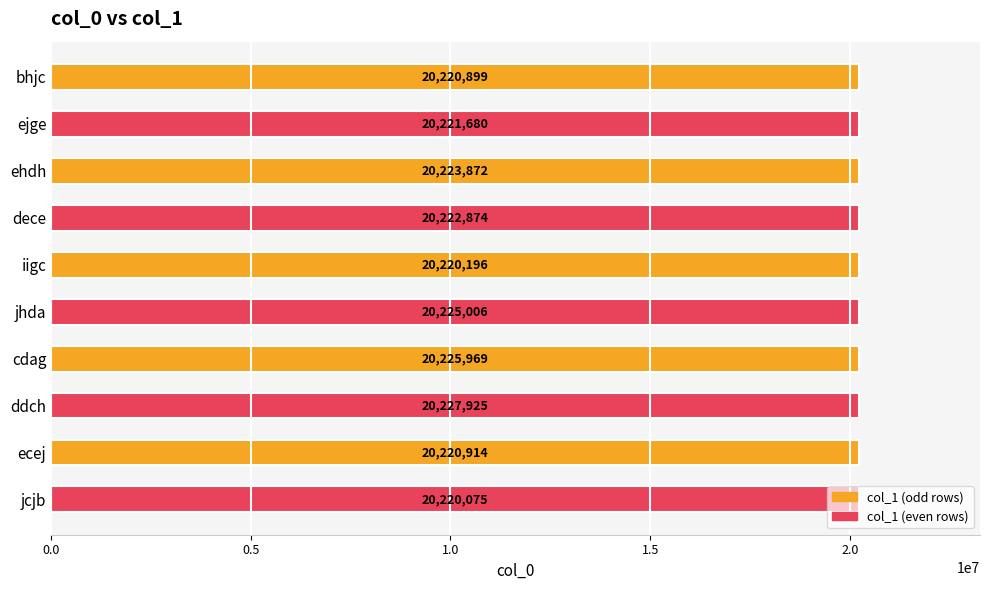

What is the difference between the maximum and minimum values?

7850